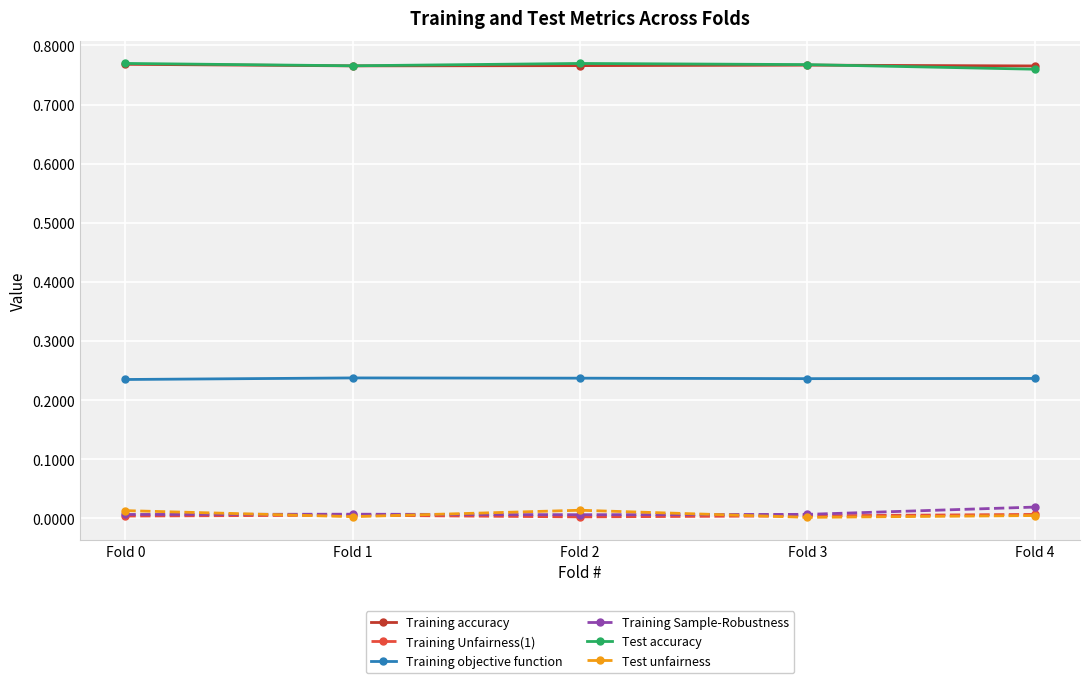

Is the value of Training Sample-Robustness at Fold 2 greater than the value of Training accuracy at Fold 2?

No